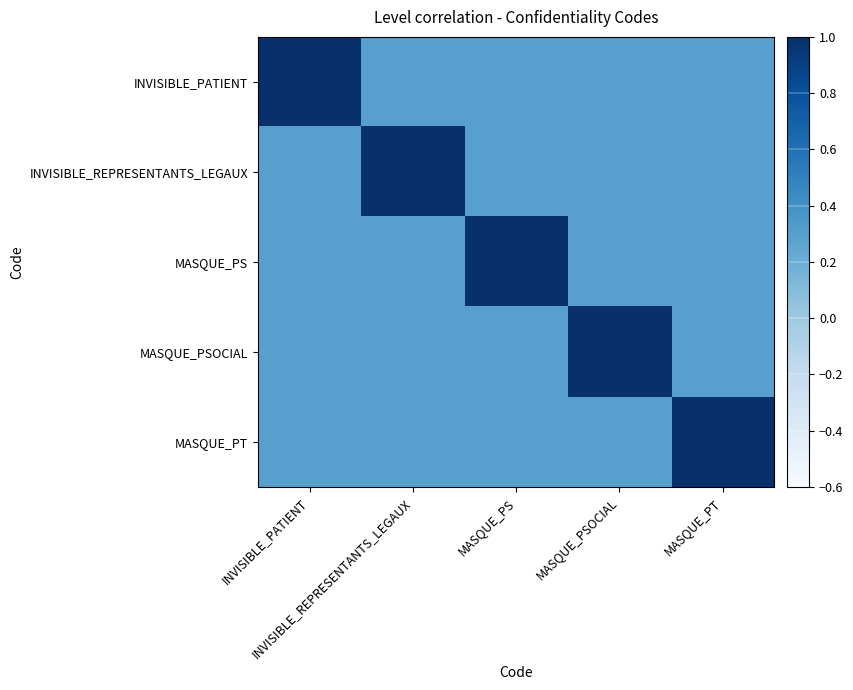

Which series has the largest total across all categories?

INVISIBLE_PATIENT